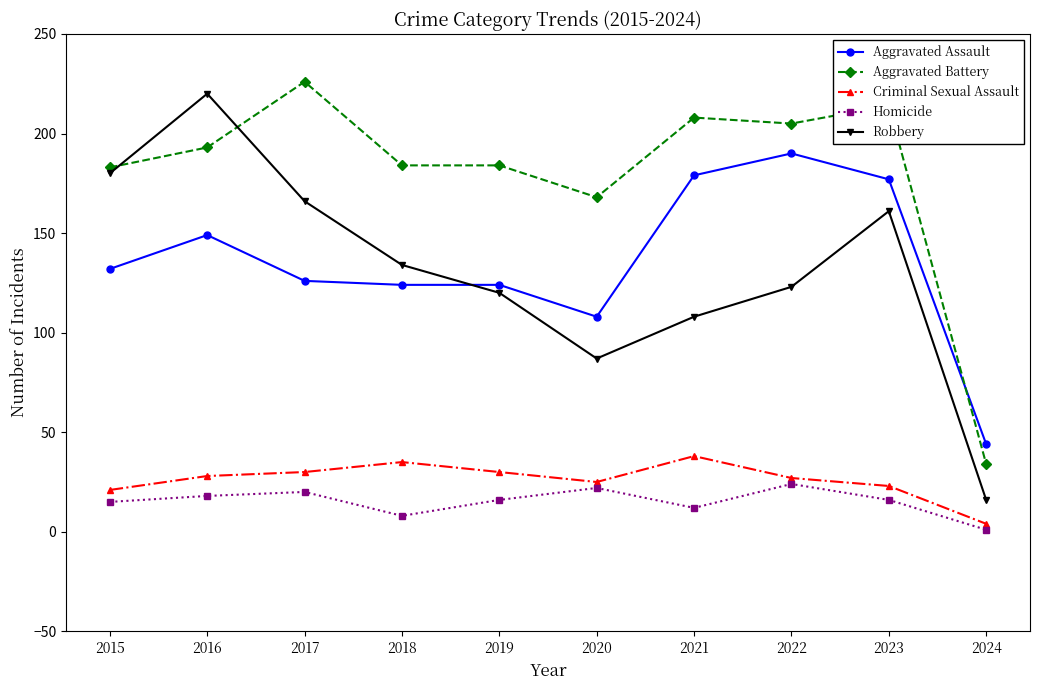

Where does the Homicide series first go above 16?

2016